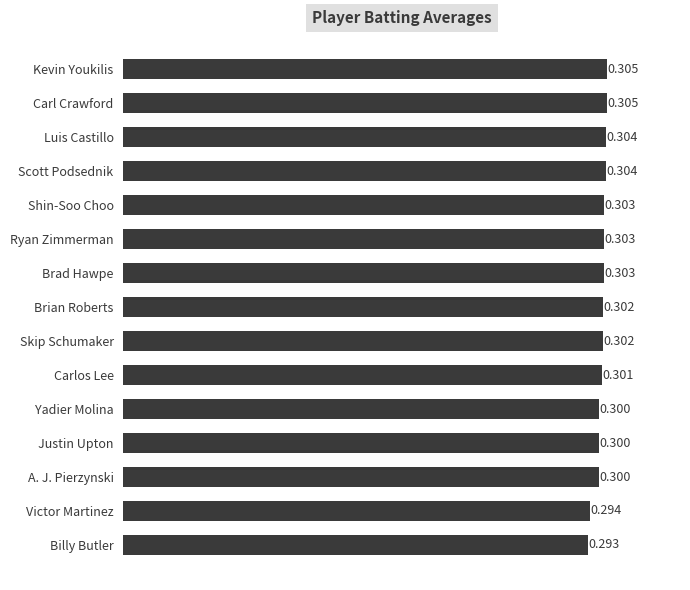

Which category has the lowest value across all series?

Billy Butler